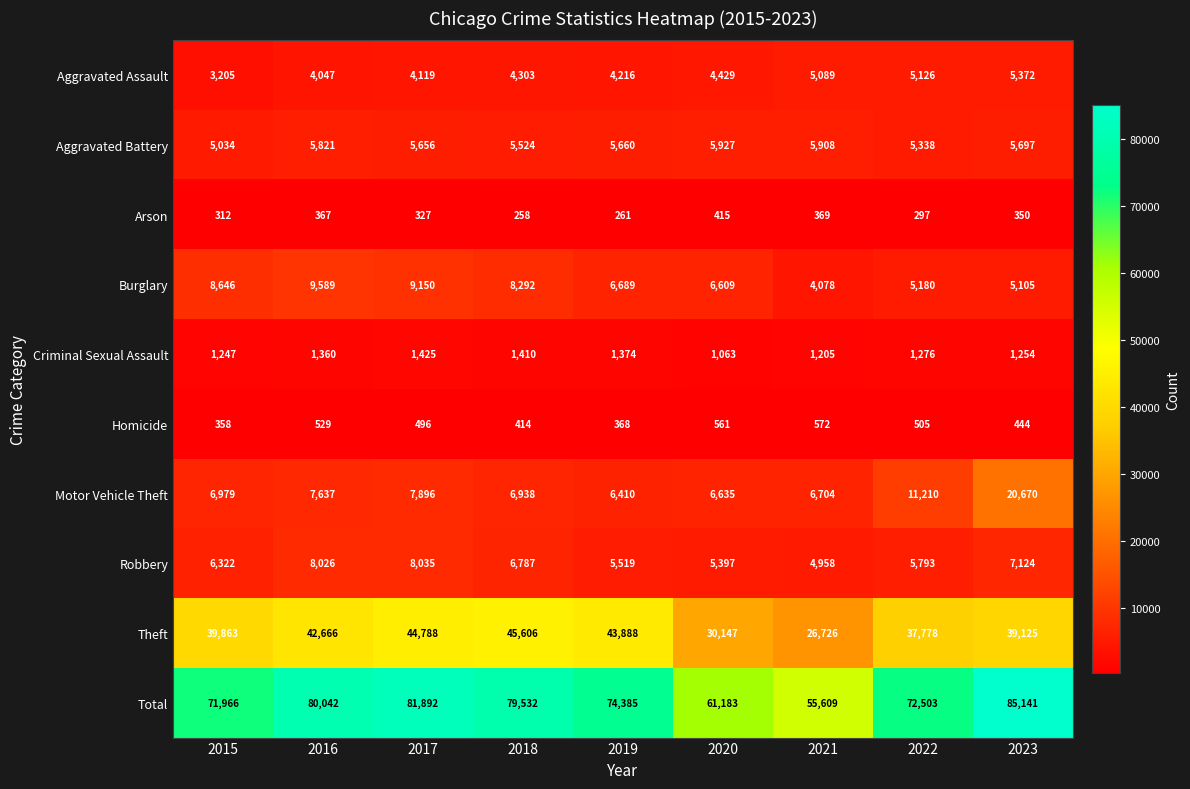

At how many categories does at least one series exceed 61485?

7